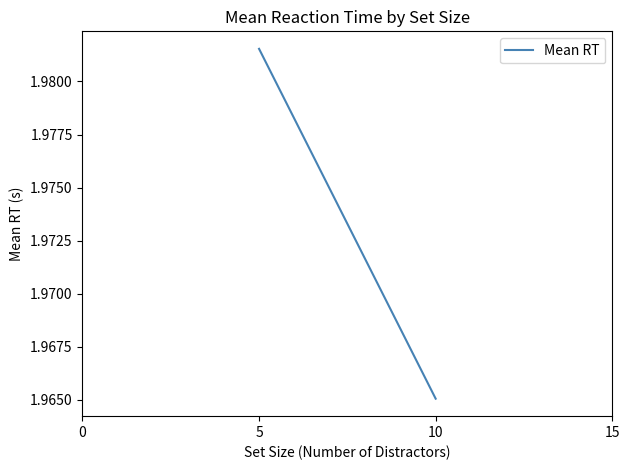

Is this an area chart (filled region under the line)?

No